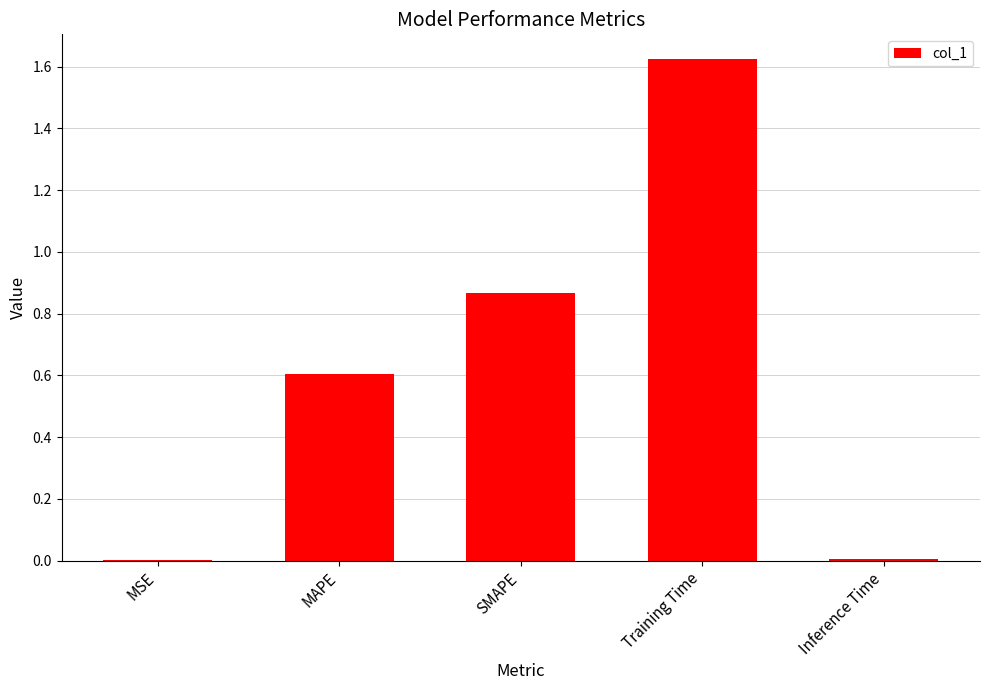

Read the value at MAPE.

0.6